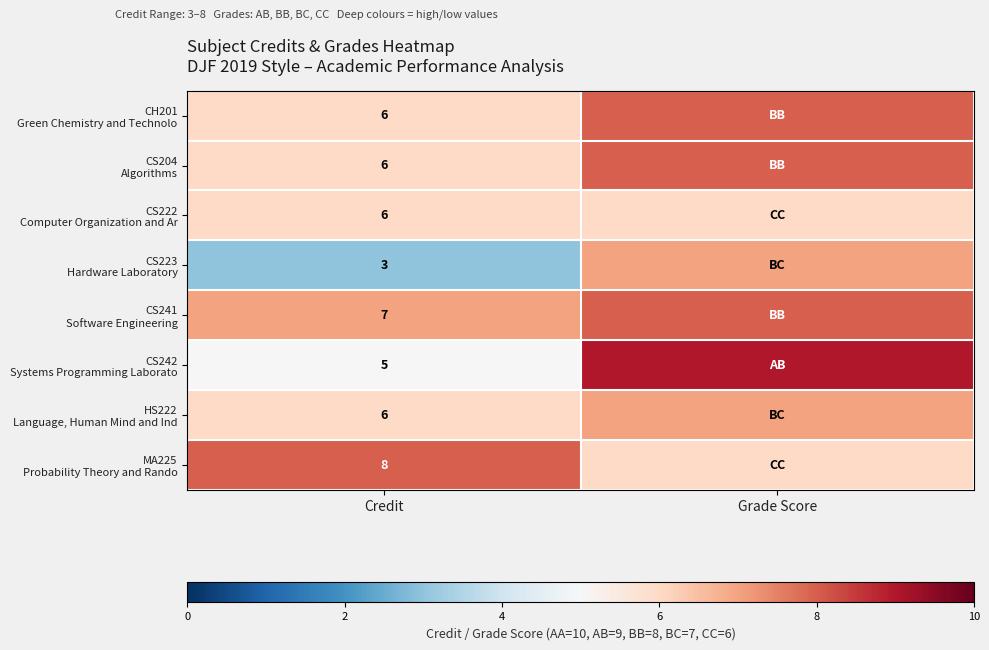

What is the total value across all series at Credit?

47